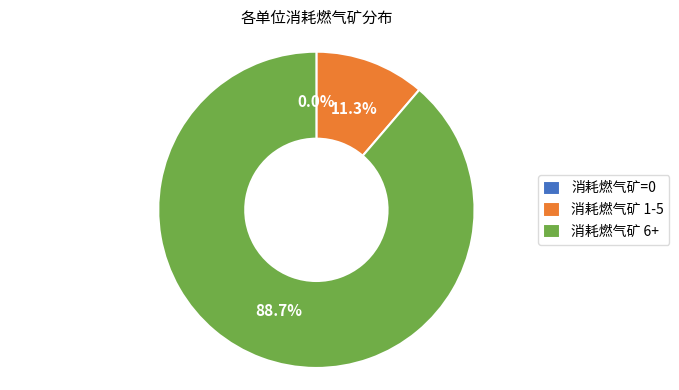

Which category has the biggest portion of the pie?

消耗燃气矿 6+